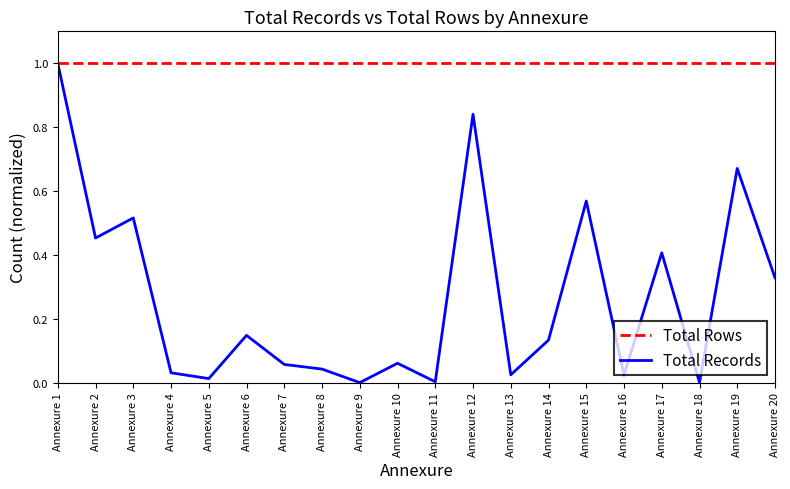

Which series has the largest total across all categories?

Total Rows